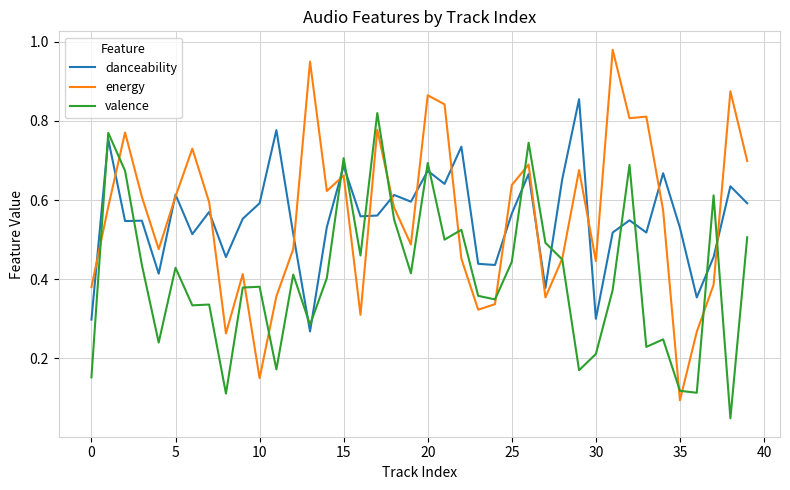

True or false: danceability and valence intersect in this chart.

True